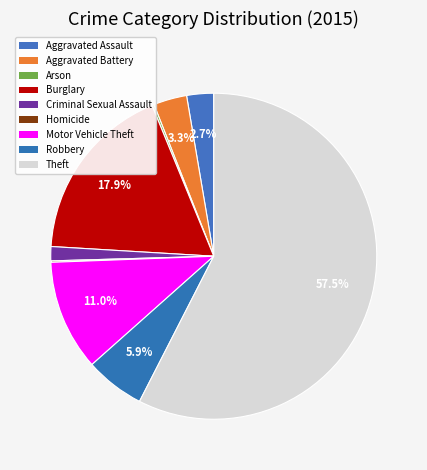

What is the change in value from Criminal Sexual Assault to Homicide?

-18